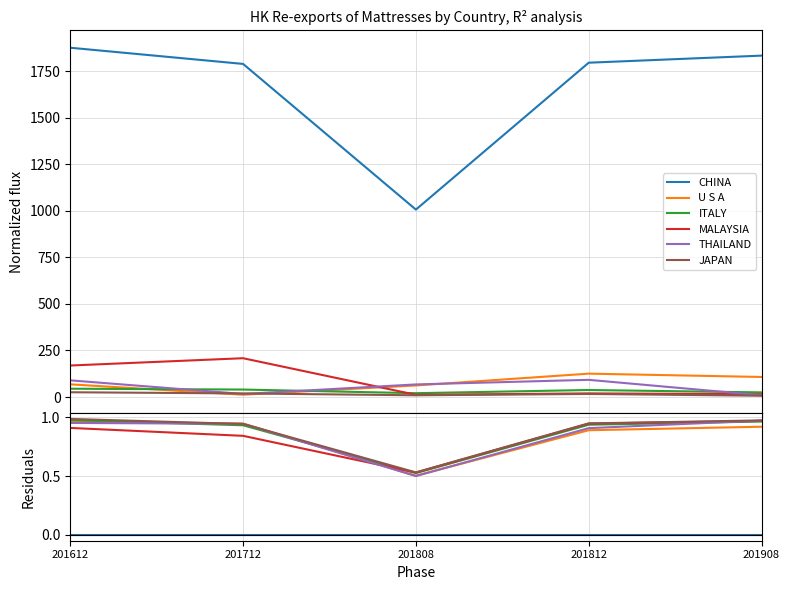

Between which two adjacent categories do U S A and MALAYSIA first intersect?

201712 and 201808